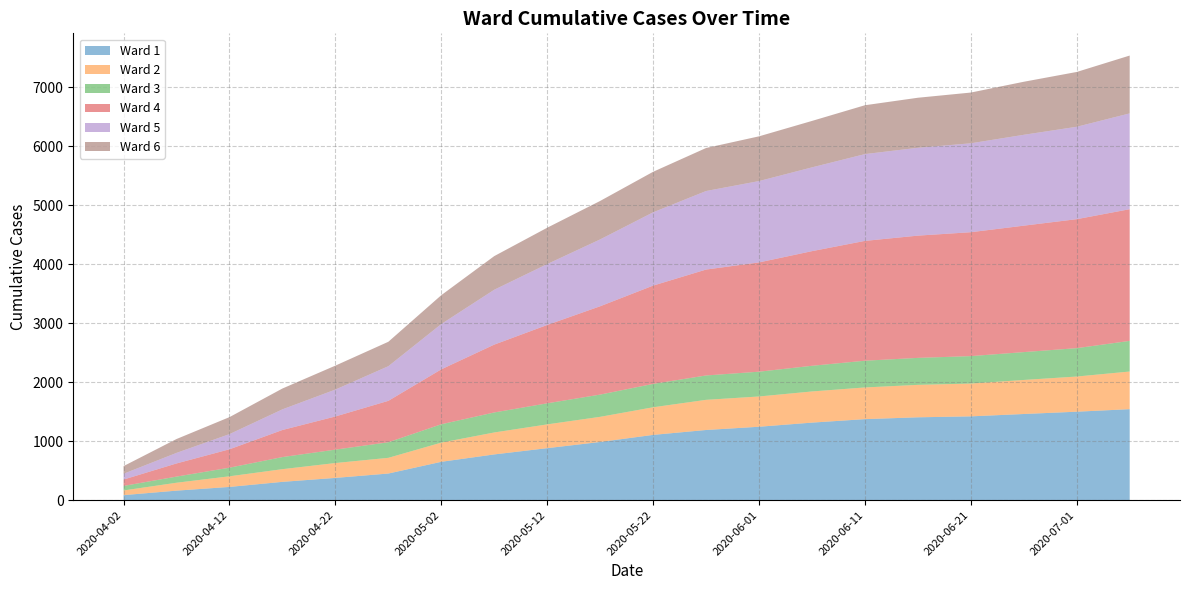

Reading left to right, list all the values displayed in this chart.

Ward 1: 84	160	223	309	376	450	649	774	880	985	1105	1188	1243	1313	1372	1403	1419	1459	1498	1541
Ward 2: 79	134	180	215	252	266	325	372	403	426	468	511	513	528	537	550	556	577	596	638
Ward 3: 77	104	146	205	227	264	311	339	357	377	396	413	420	435	453	457	465	472	481	519
Ward 4: 108	223	312	459	562	702	931	1150	1328	1497	1666	1795	1852	1943	2031	2072	2100	2143	2186	2232
Ward 5: 98	179	257	350	456	587	768	930	1032	1133	1242	1331	1379	1420	1471	1489	1507	1540	1566	1624
Ward 6: 130	235	288	353	406	414	489	570	616	652	687	729	758	787	828	848	860	899	929	980